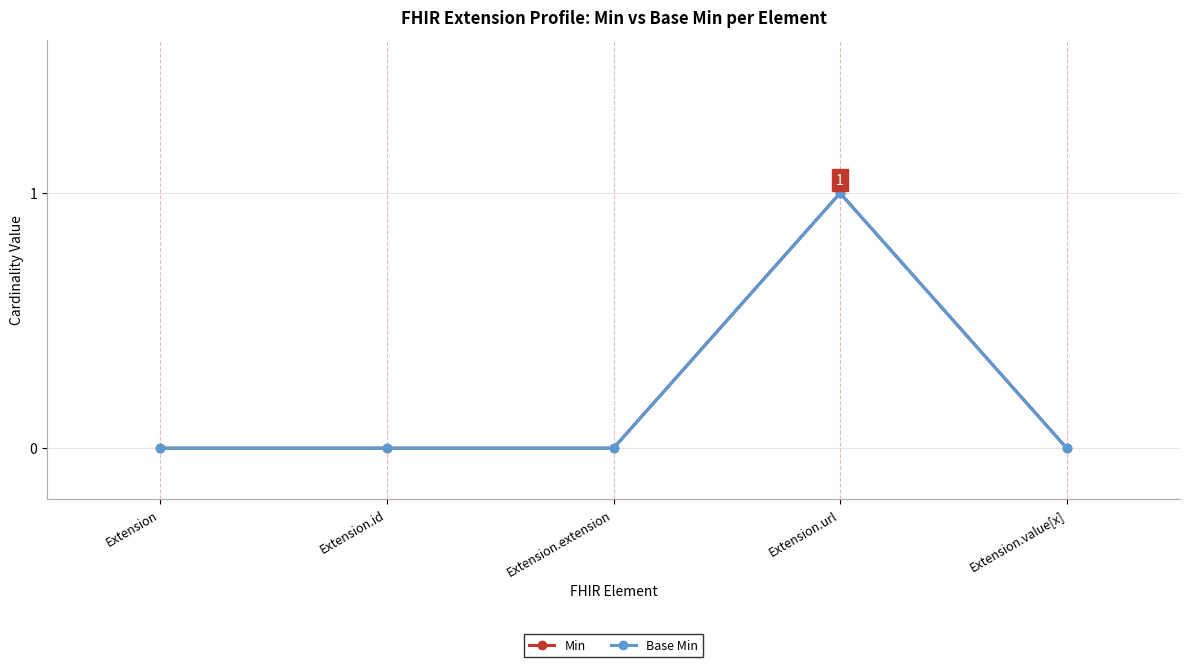

What position from the left is Extension.extension?

3